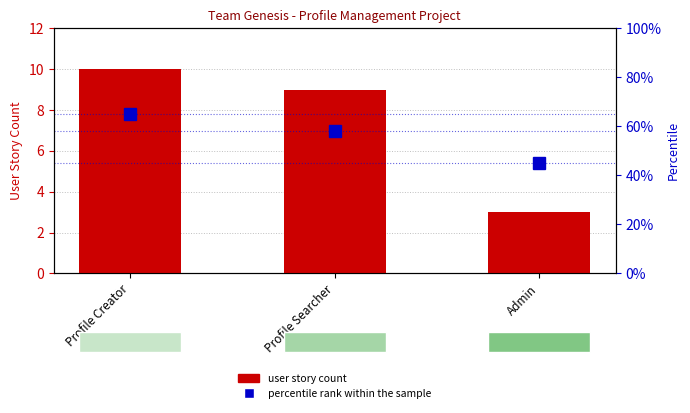

What is the approximate value of percentile rank within the sample at Profile Searcher, to the nearest 10?

60